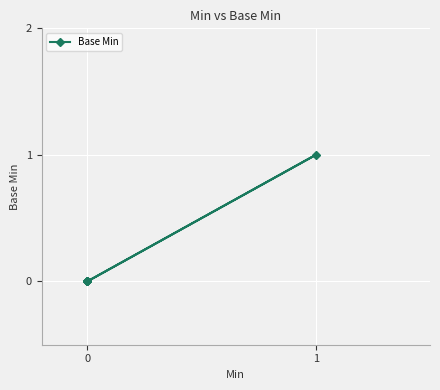

What is the sum of all values?

1